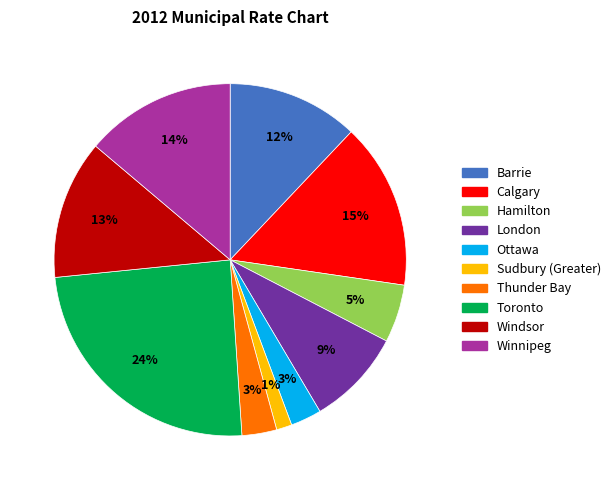

Is the sum of Barrie and Windsor greater than half?

No